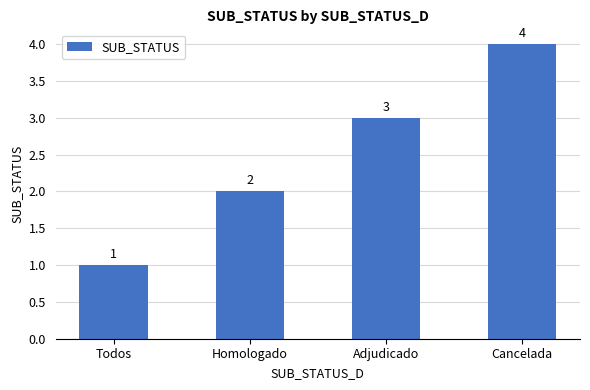

Is it true that the value at Adjudicado is 3?

True